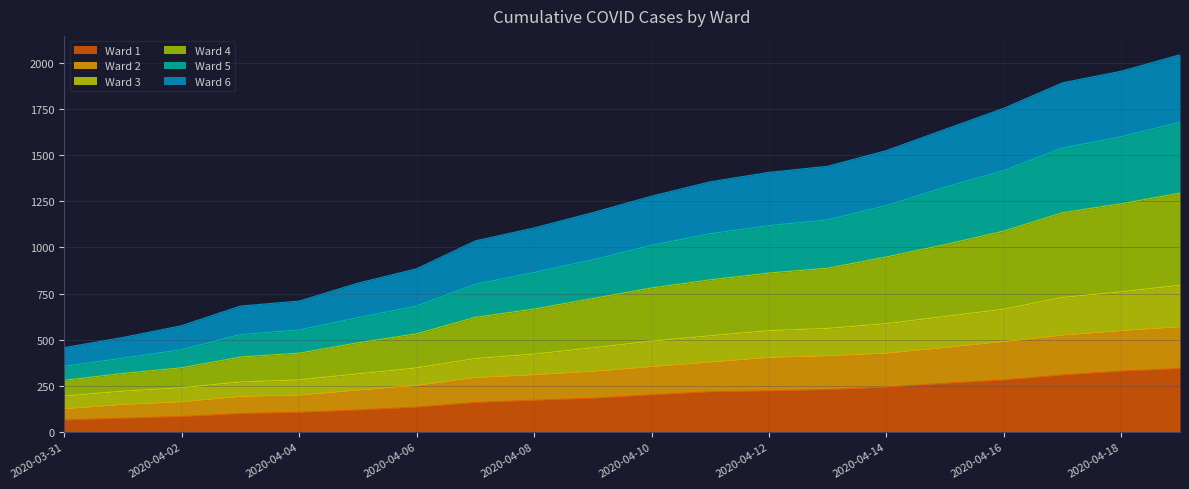

Which has a higher value, 2020-04-07 or 2020-04-10?

2020-04-10